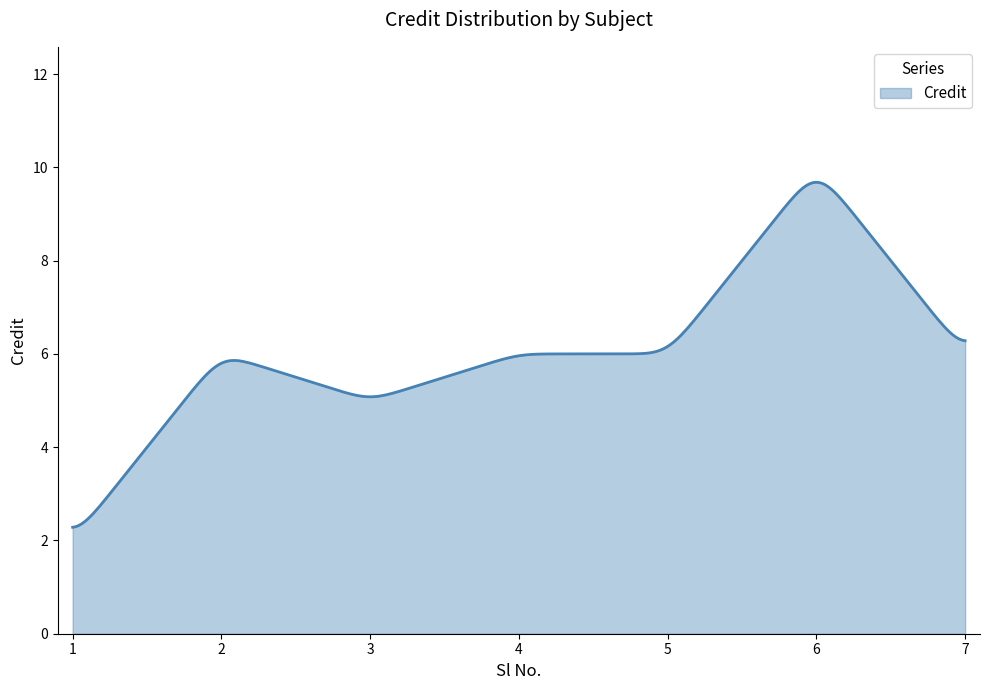

What is the maximum value shown in the chart?

9.7